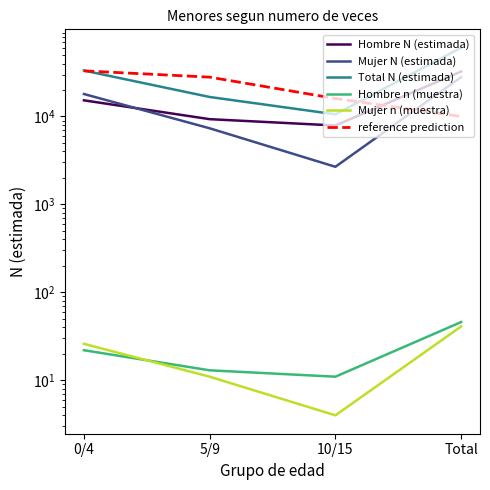

Between 0/4 and Total, which series saw the biggest shift?

Total N (estimada)